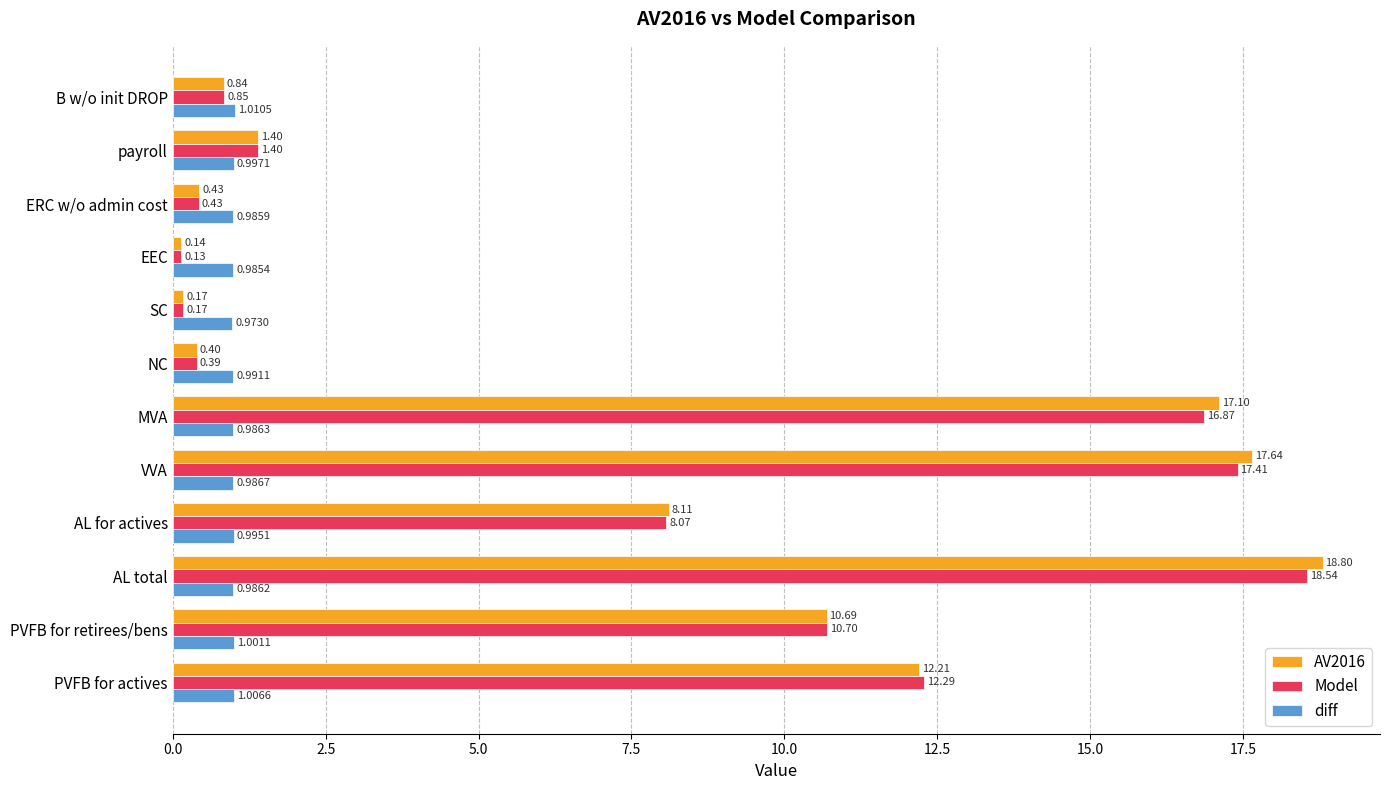

At AL total, list the series in order from smallest to largest.

diff, Model, AV2016